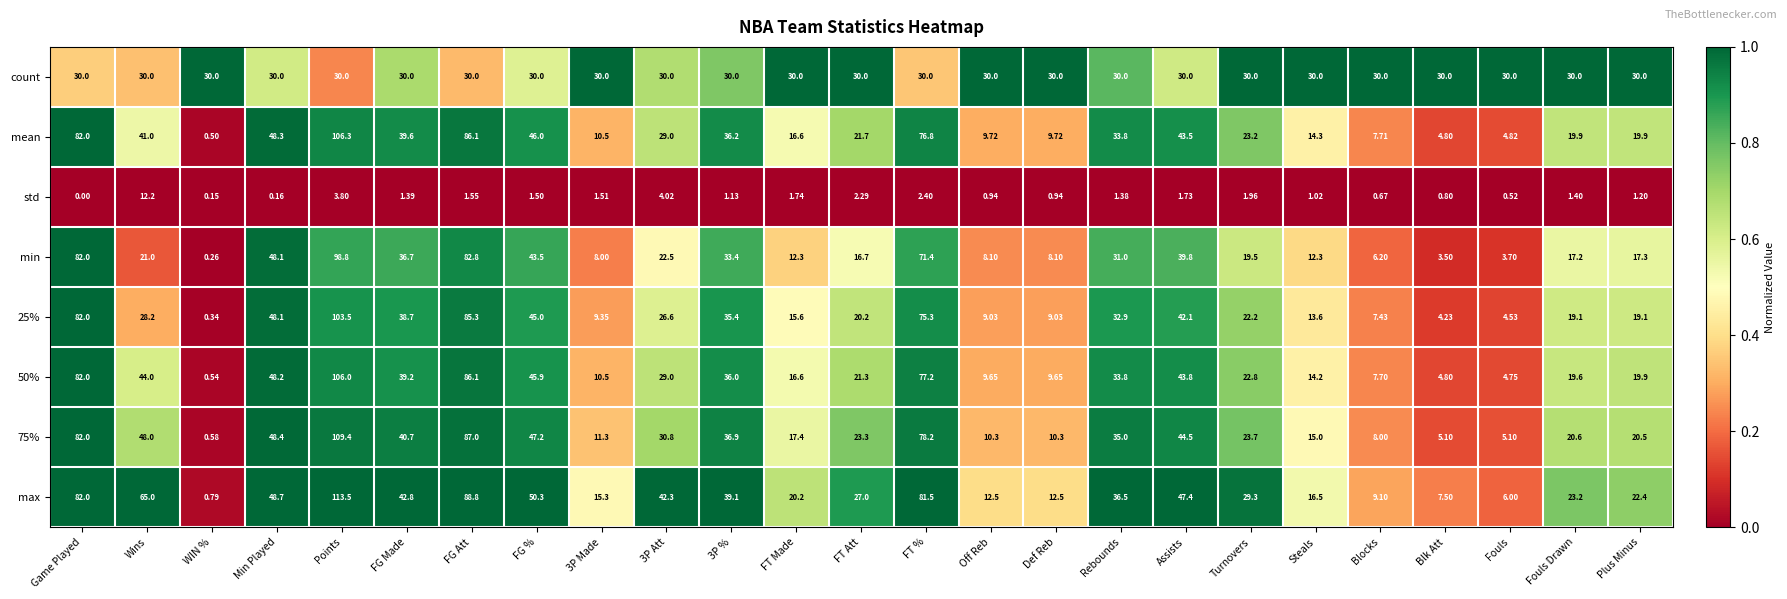

At how many categories does at least one series exceed 0?

25